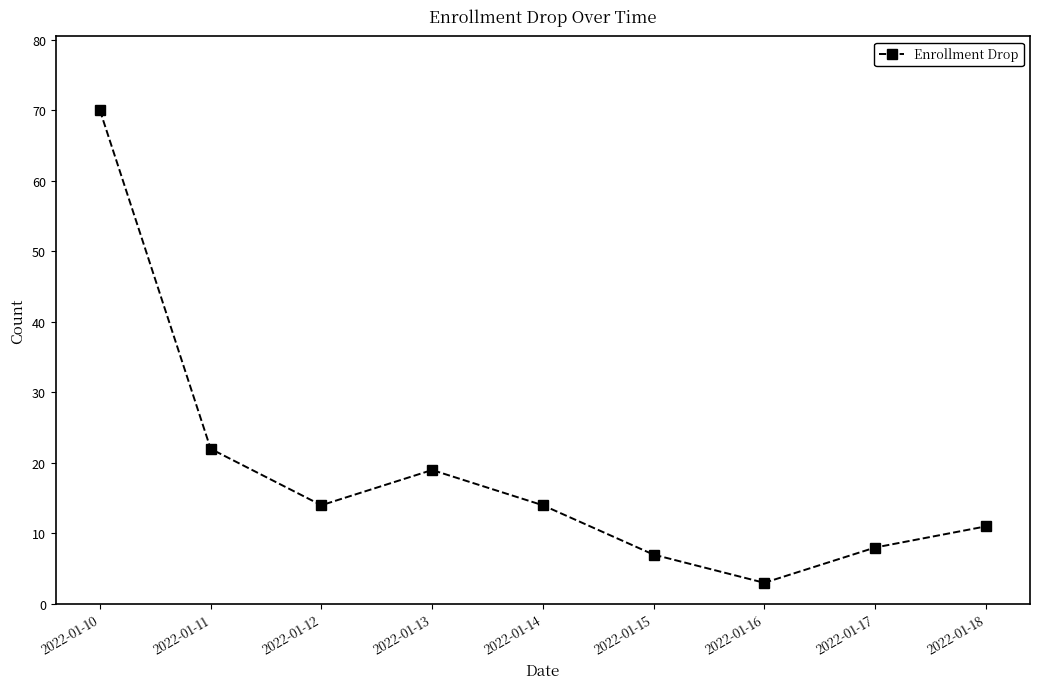

At which category does the chart reach its peak across all series?

2022-01-10